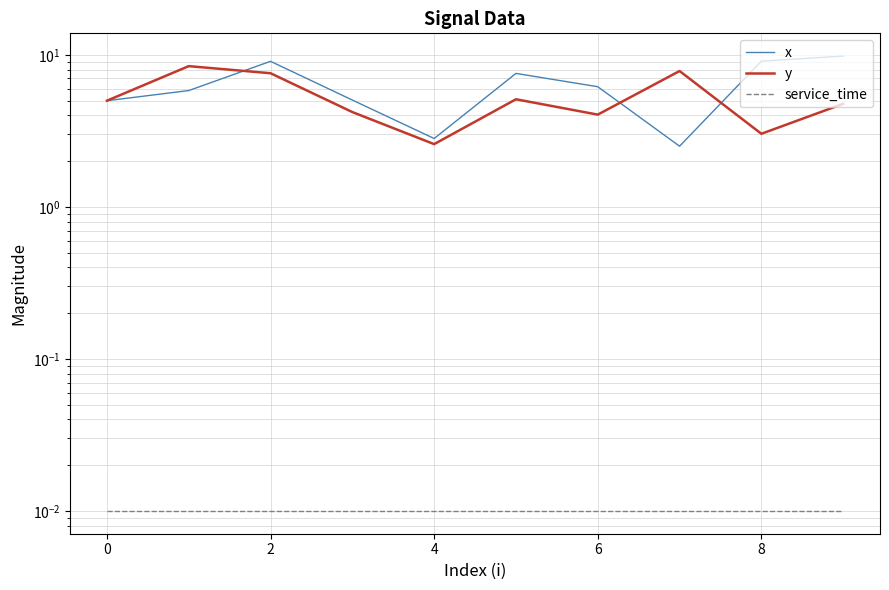

True or false: service_time has a value of 0.0 at 6.

False